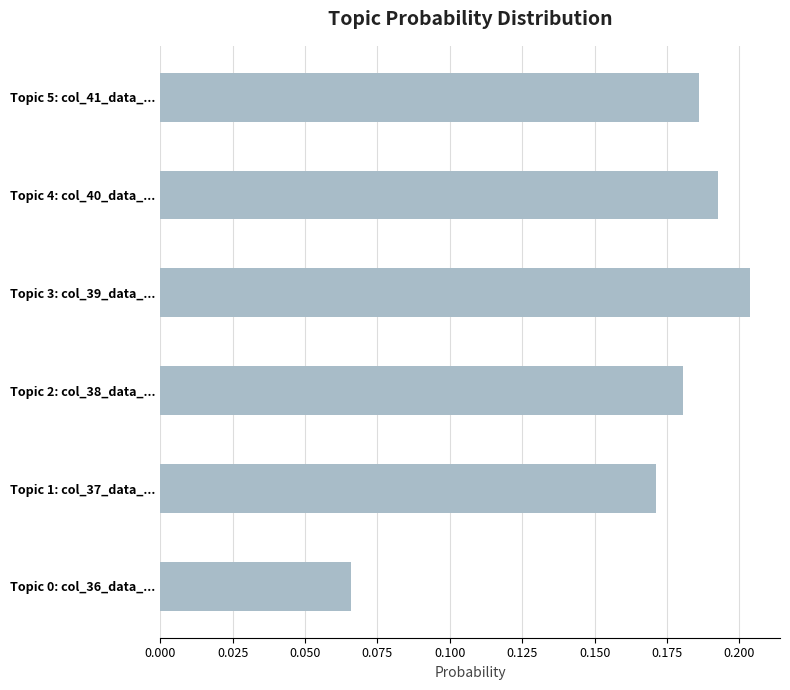

Rank the categories by value from highest to lowest.

Topic 3: col_39_data_..., Topic 4: col_40_data_..., Topic 5: col_41_data_..., Topic 2: col_38_data_..., Topic 1: col_37_data_..., Topic 0: col_36_data_...